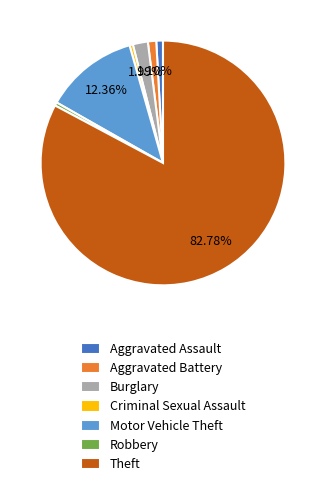

Does any single category account for the majority?

Yes